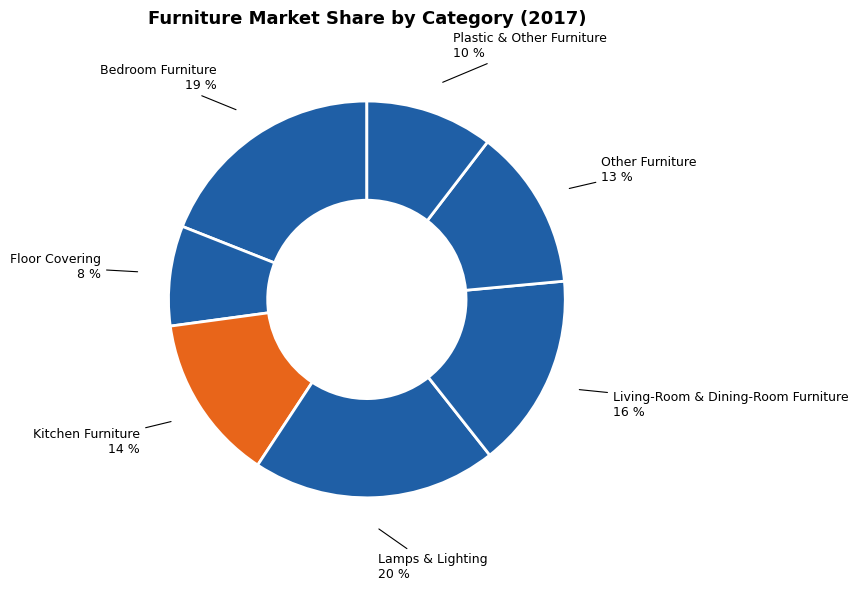

Count the number of slices in the pie.

7